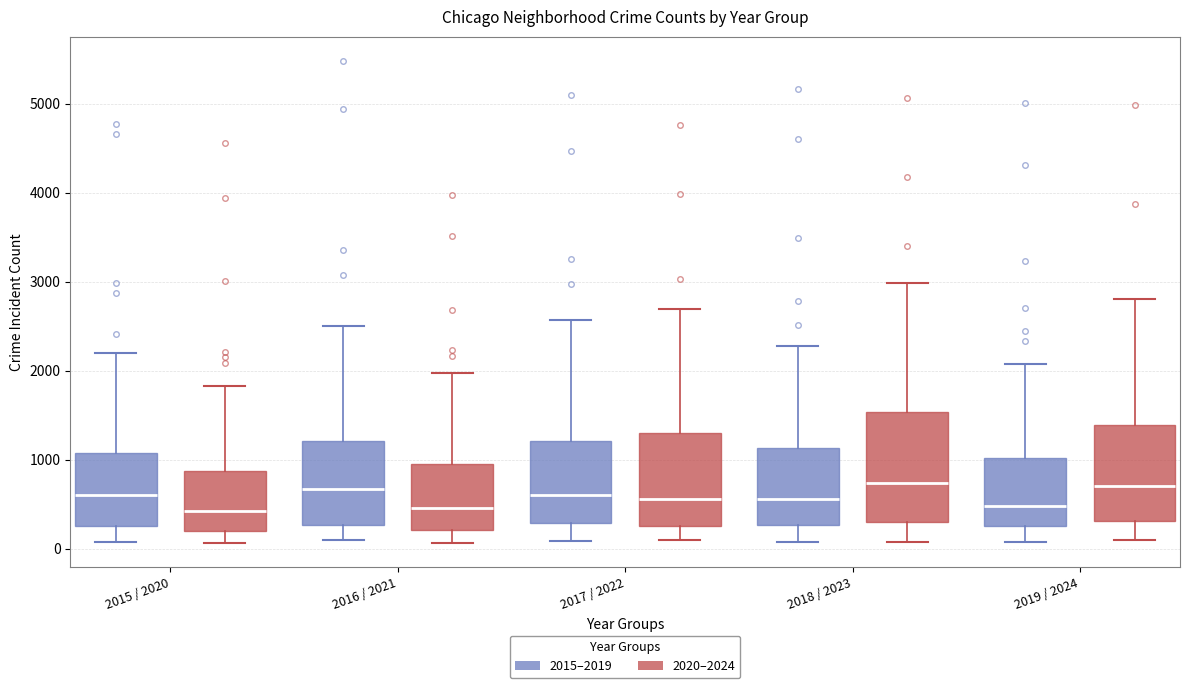

Reading left to right, transcribe this box plot: for each box, give where its median line is, the range the box spans, and where its two whiskers end, as read against the y-axis. The values are not printed on the chart, so give them approximately, as read against the axis.

2015 / 2020 (2015–2019): median 600, box 300 to 1100, whiskers 100 to 2200
2015 / 2020 (2020–2024): median 400, box 200 to 900, whiskers 100 to 1800
2016 / 2021 (2015–2019): median 700, box 300 to 1200, whiskers 100 to 2500
2016 / 2021 (2020–2024): median 500, box 200 to 900, whiskers 100 to 2000
2017 / 2022 (2015–2019): median 600, box 300 to 1200, whiskers 100 to 2600
2017 / 2022 (2020–2024): median 600, box 300 to 1300, whiskers 100 to 2700
2018 / 2023 (2015–2019): median 600, box 300 to 1100, whiskers 100 to 2300
2018 / 2023 (2020–2024): median 700, box 300 to 1500, whiskers 100 to 3000
2019 / 2024 (2015–2019): median 500, box 300 to 1000, whiskers 100 to 2100
2019 / 2024 (2020–2024): median 700, box 300 to 1400, whiskers 100 to 2800